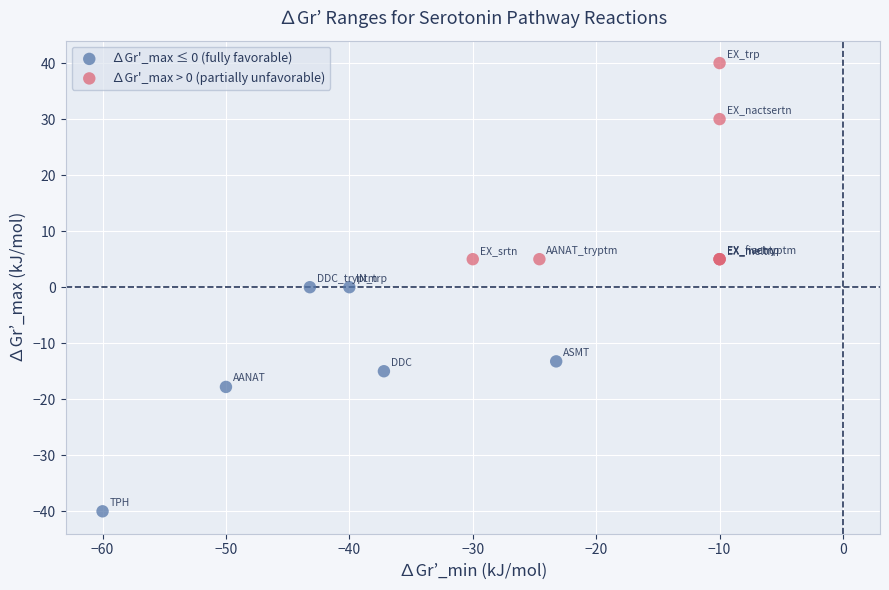

Which series reaches the maximum Y coordinate?

∆Gr'_max > 0 (partially unfavorable)